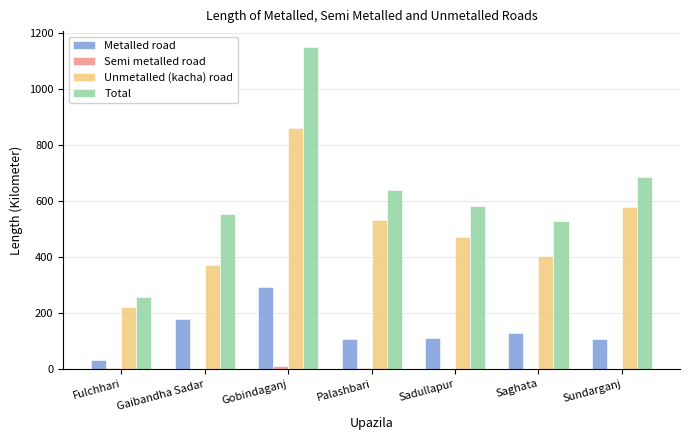

True or false: Metalled road has a value of 108.0 at Sundarganj.

True